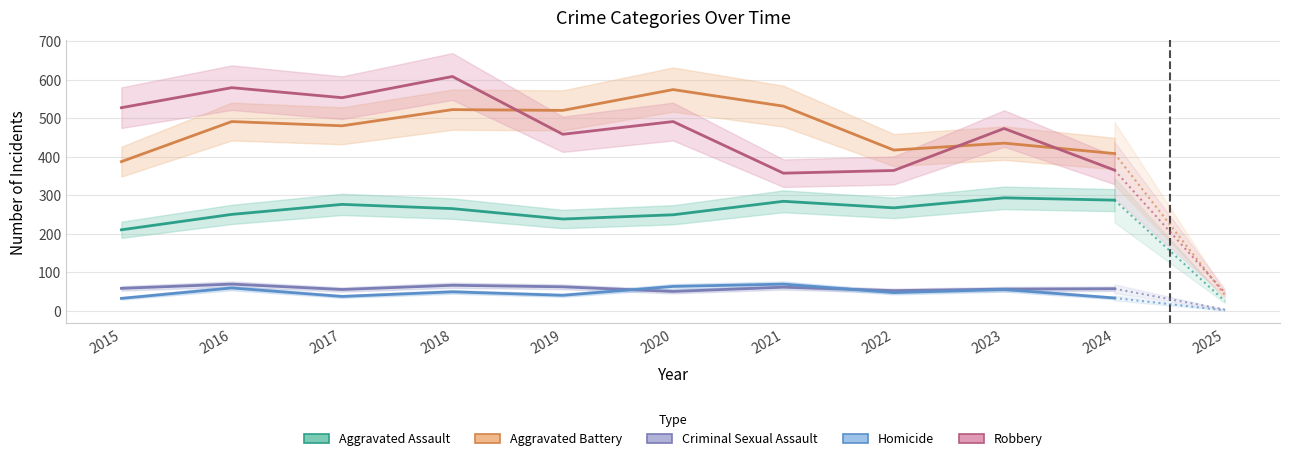

At which category does Aggravated Battery reach its first local peak?

2016